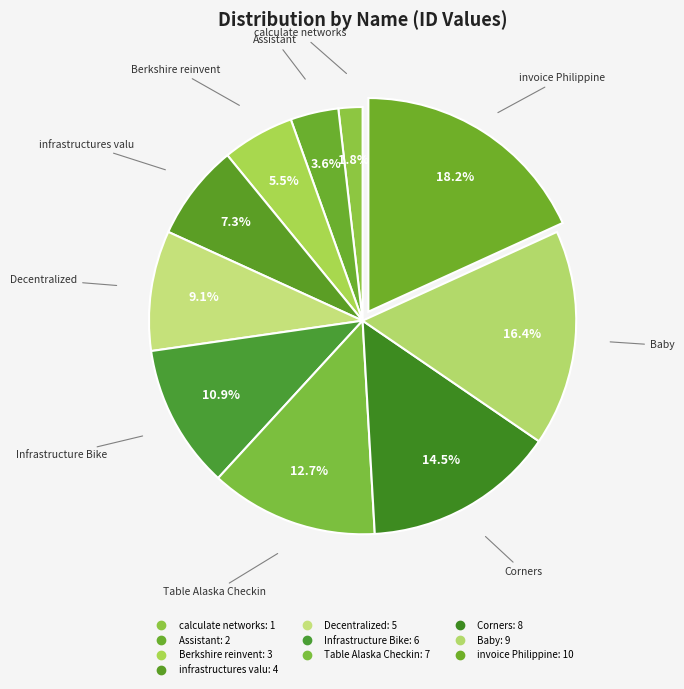

Count the number of slices in the pie.

10